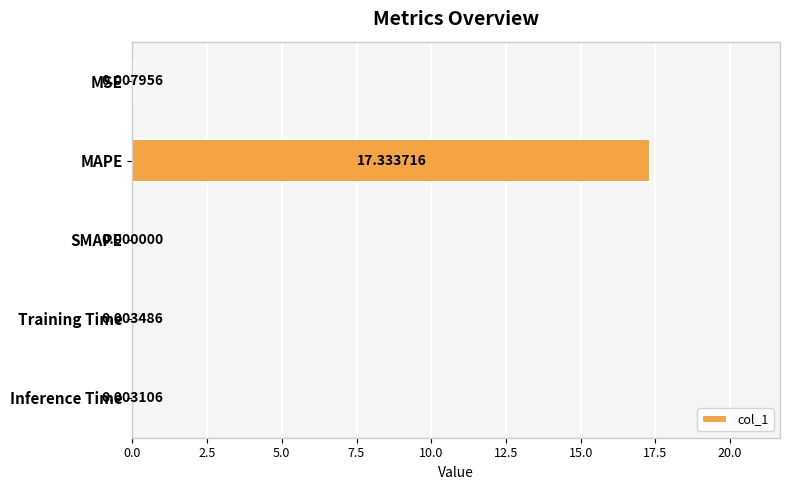

Which has a higher value, SMAPE or MSE?

MSE